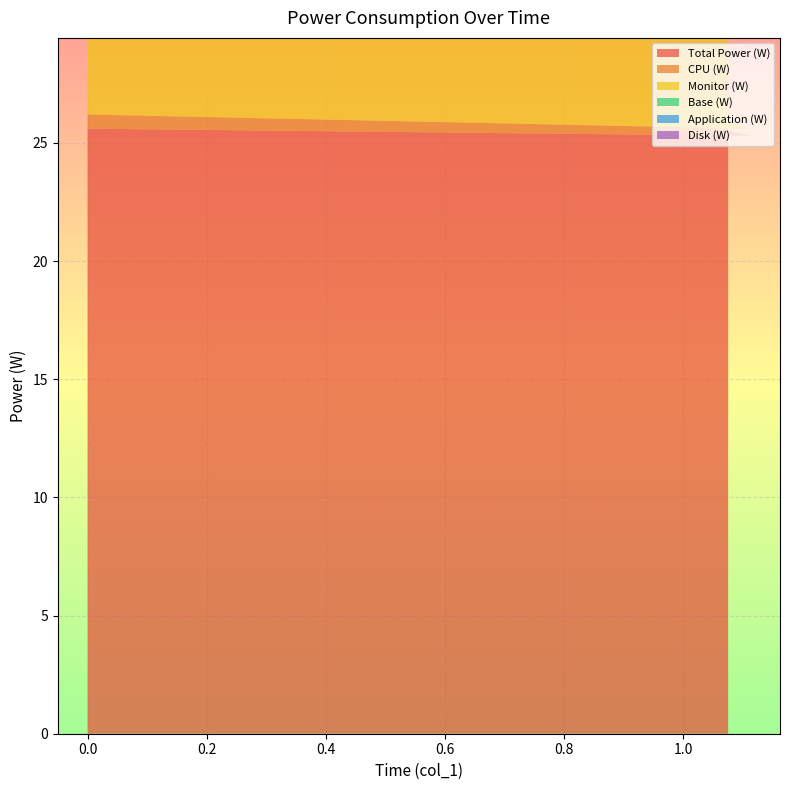

Reading left to right, list all the values displayed in this chart.

Total Power (W): 25.6	25.3	25.5
CPU (W): 0.6	0.3	0.4
Monitor (W): 10.0	10.0	10.0
Base (W): 15.0	15.0	15.0
Application (W): 0.1	0.0	0.0
Disk (W): 0.0	0.0	0.0